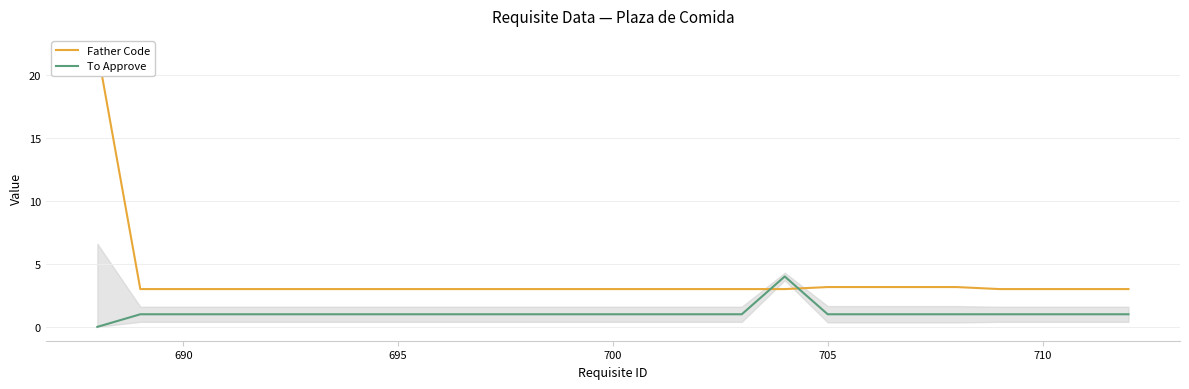

True or false: Father Code and To Approve cross at least once.

True